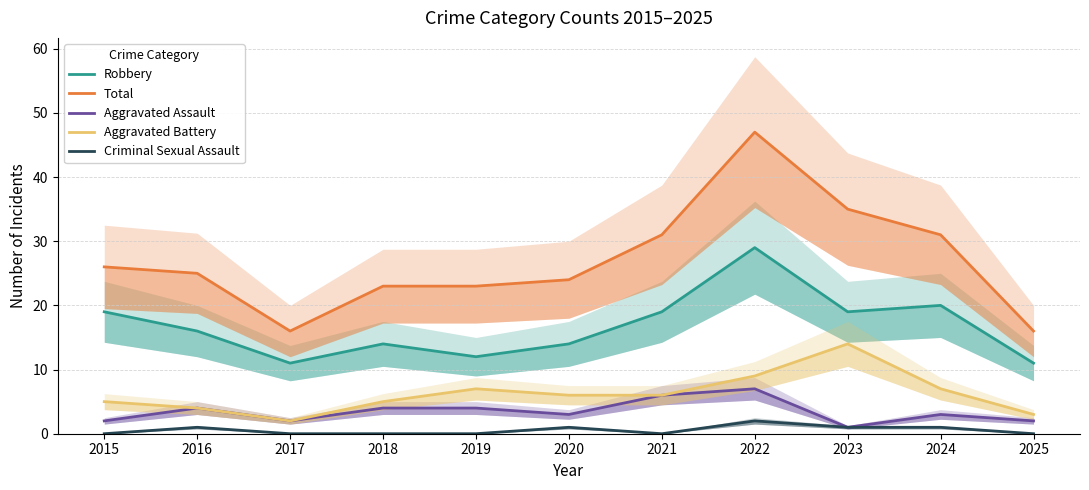

At which category is the sum across all series the highest?

2022